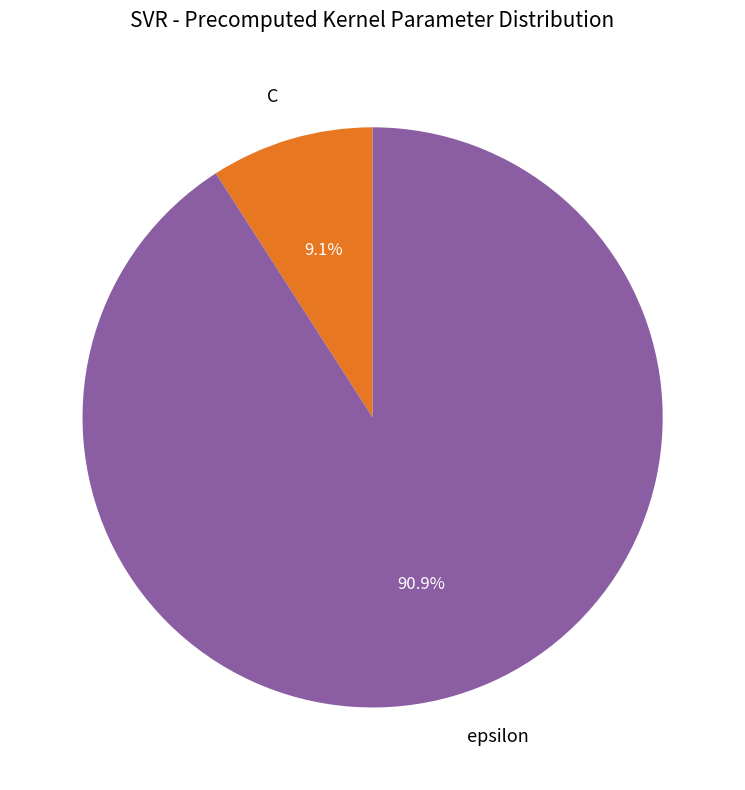

The C slice represents 9% of the pie. True or false?

True